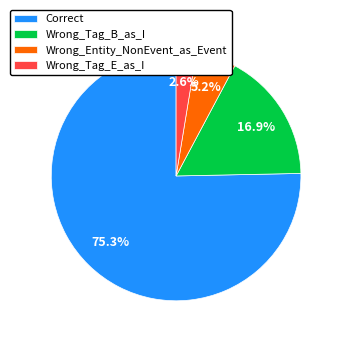

Is there any slice that represents more than half of the pie?

Yes